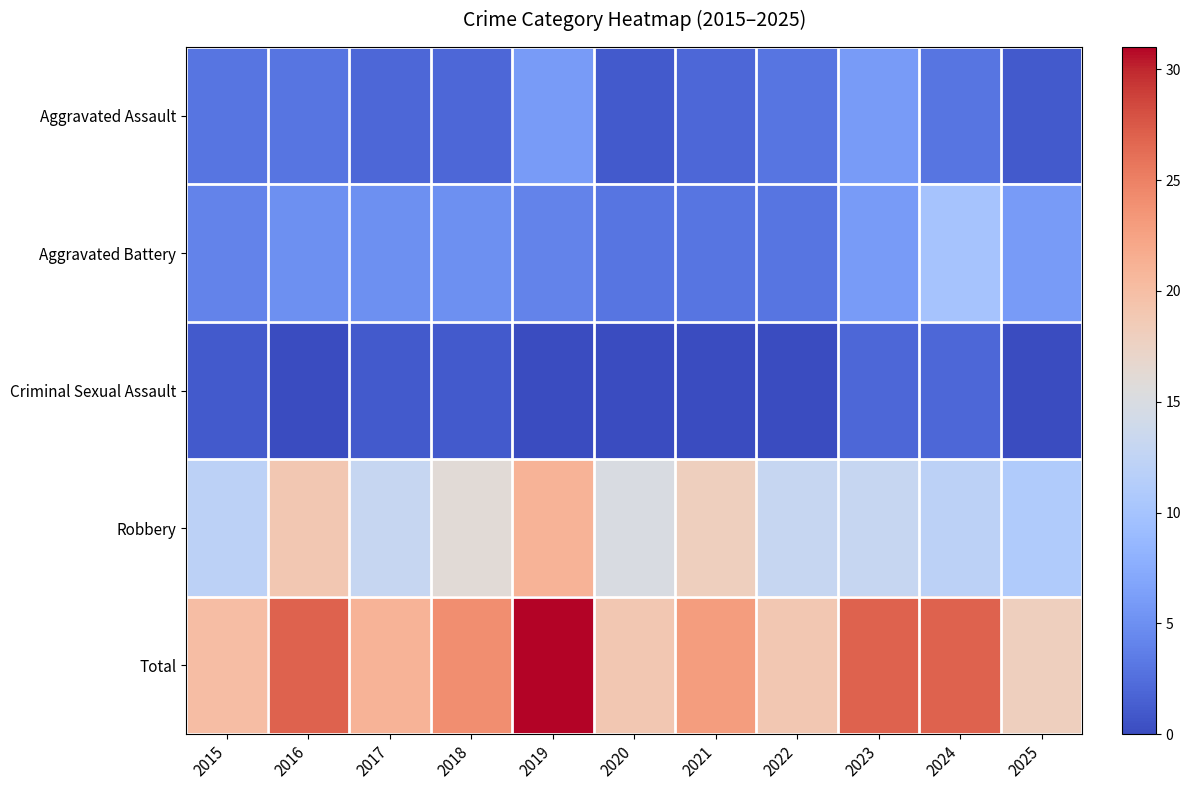

Which series has the largest total across all categories?

Total